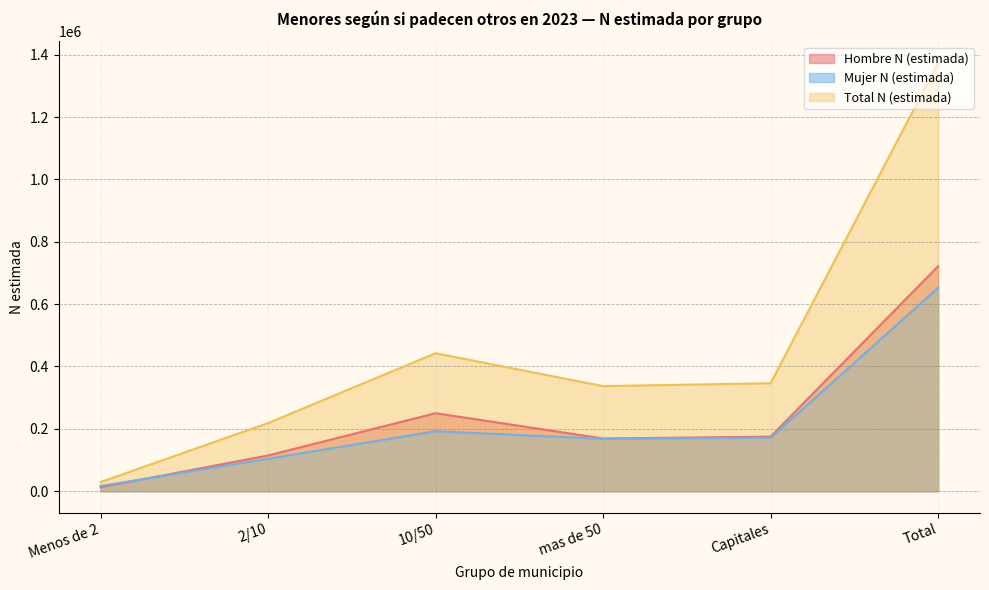

The Total N (estimada) series shows 442538 at 10/50. True or false?

True